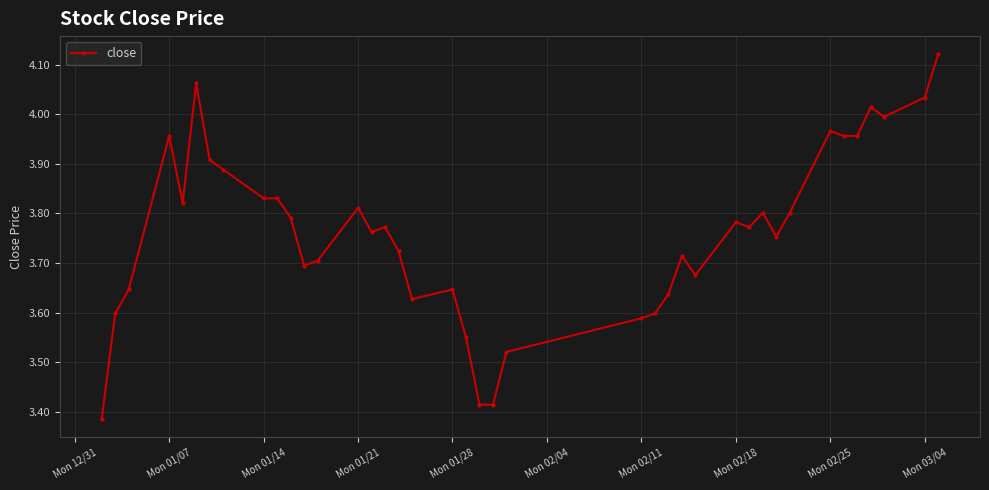

What is the sum of all values?

150.5